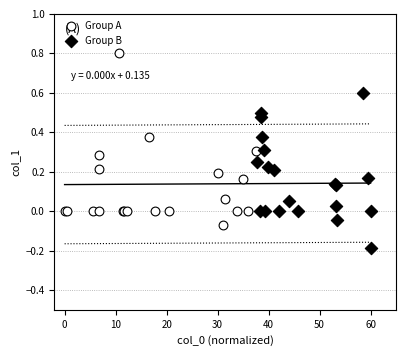

Which series contains the lowest Y value?

Group B